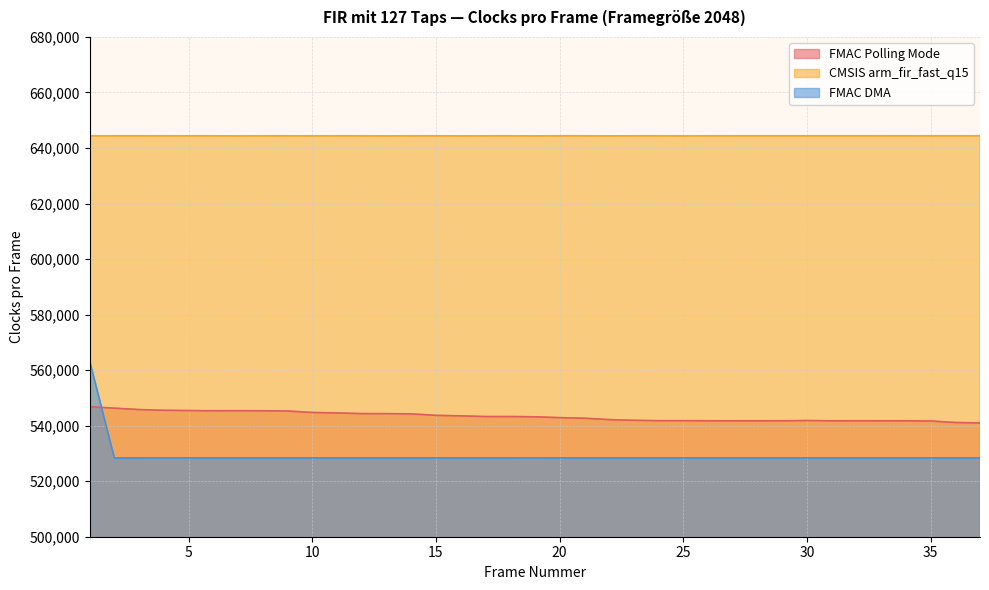

Between 33 and 24, which is larger?

24